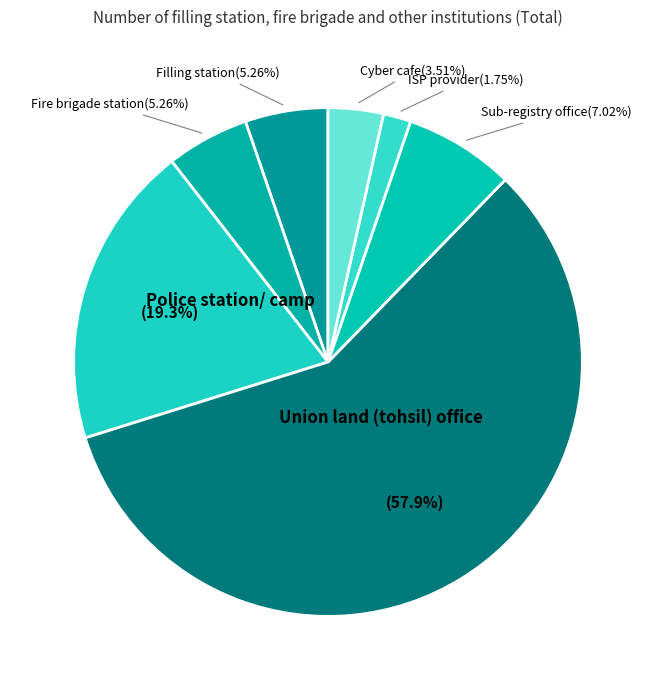

Is it true that Police station/ camp is 19% of the pie?

True